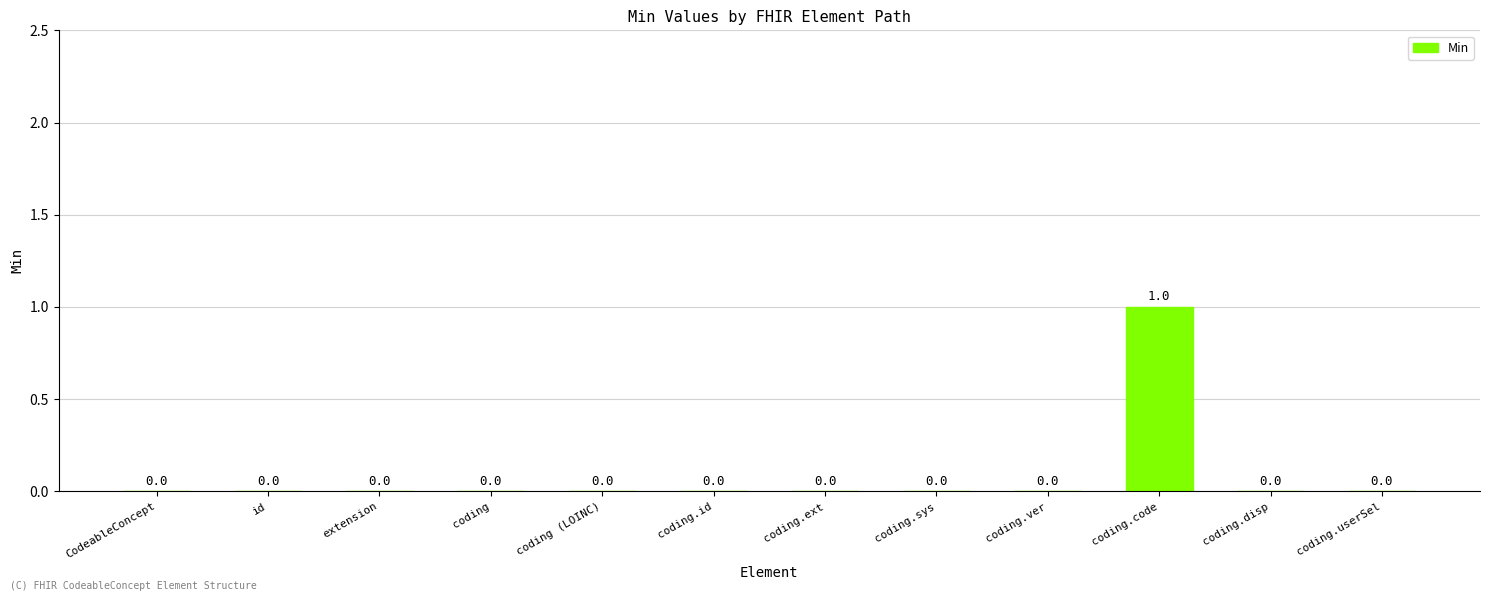

Is it true that the value at coding.id is 0?

True